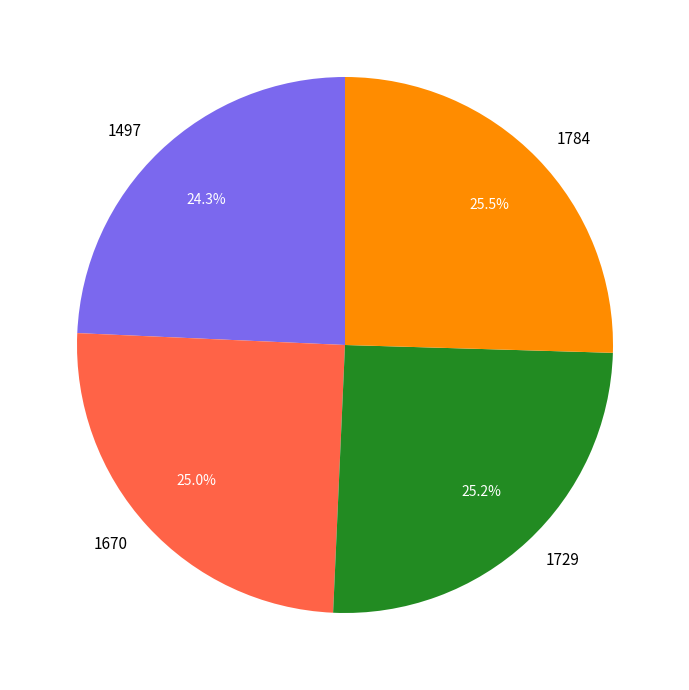

Which category has the smallest portion of the pie?

1497